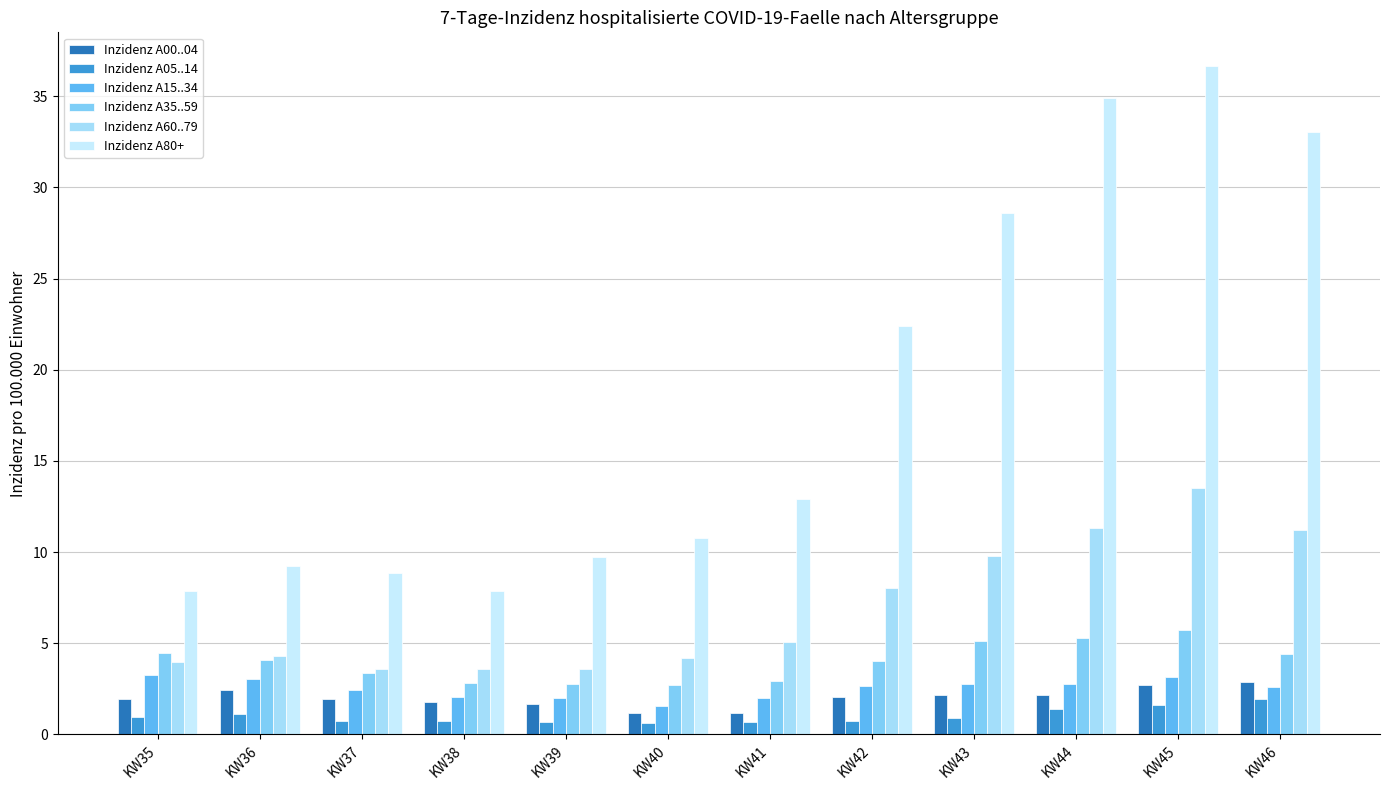

Is it true that Inzidenz A80+ equals 34.9 at KW44?

True